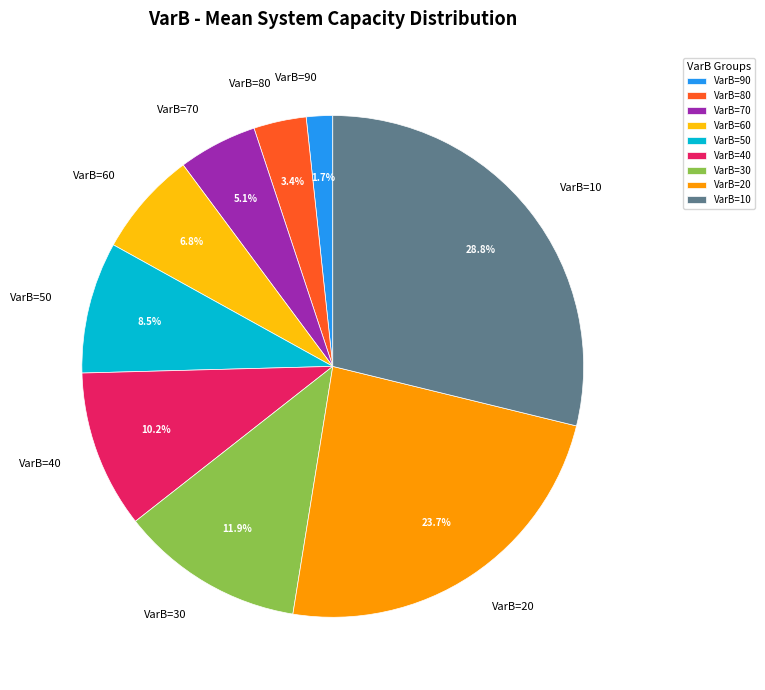

Is there any slice that represents more than half of the pie?

No